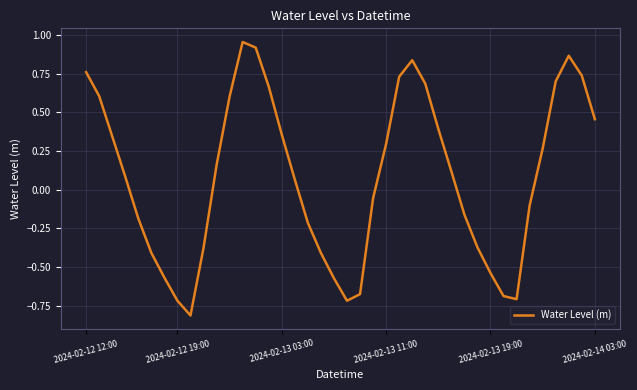

What is the difference between the maximum and minimum values?

1.8